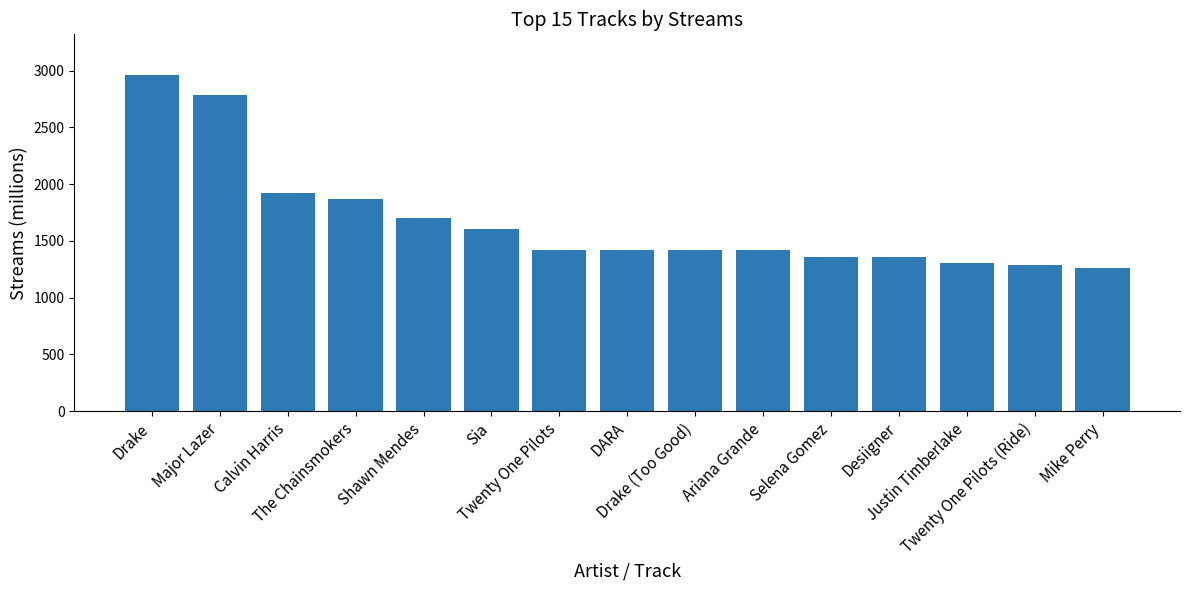

Are the bars horizontal?

No